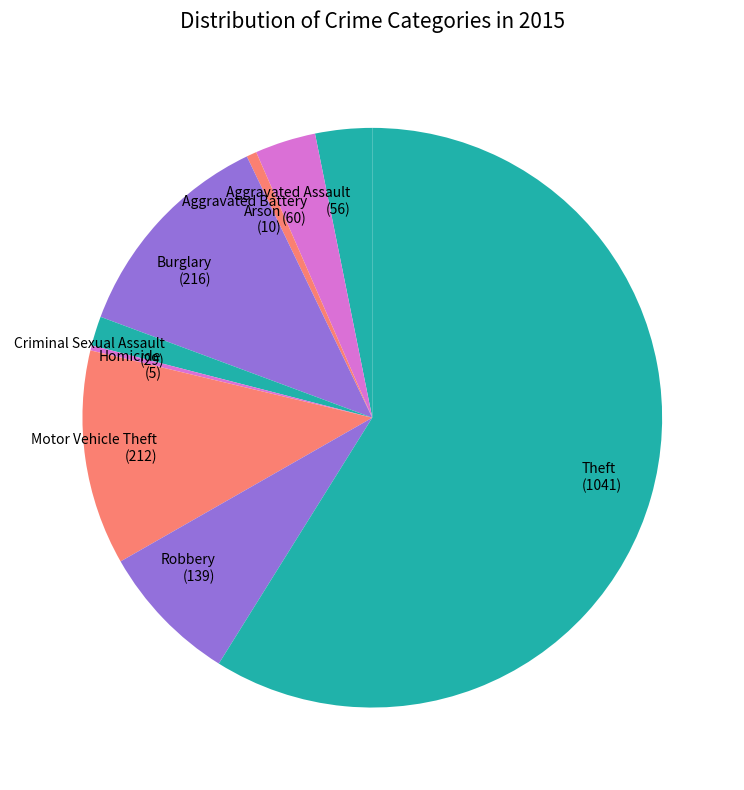

Is Theft (1041) the majority of the pie?

Yes